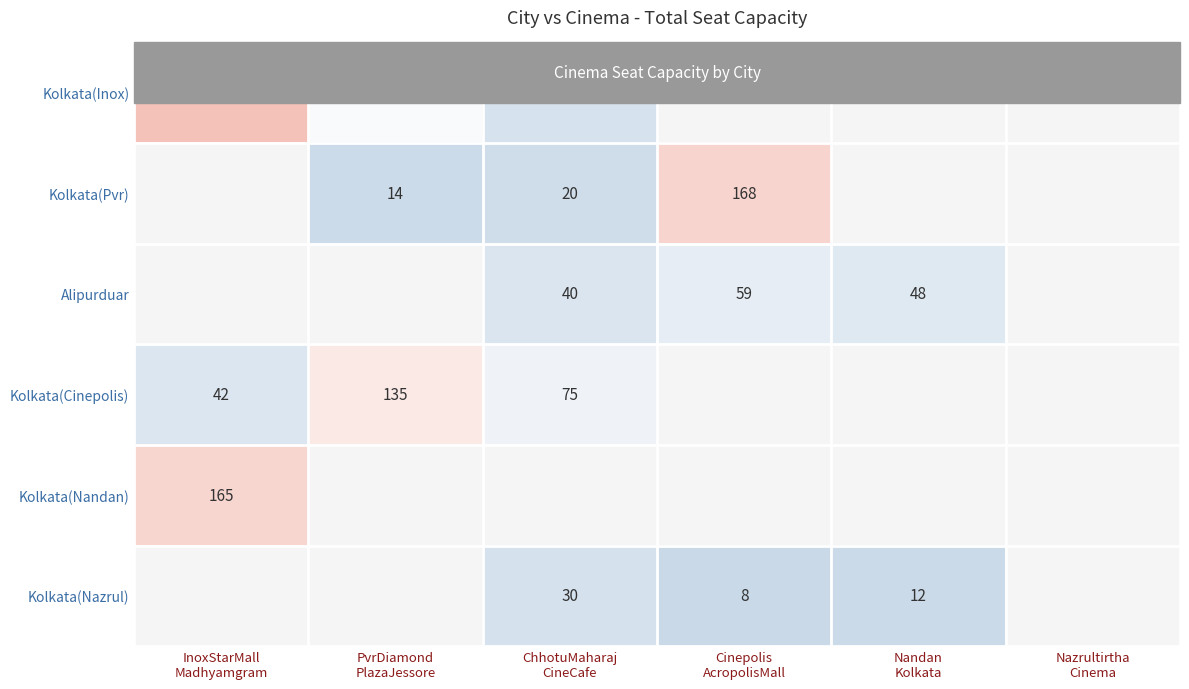

Is it true that Kolkata(Nazrul) equals 12.0 at Cinepolis AcropolisMall?

False